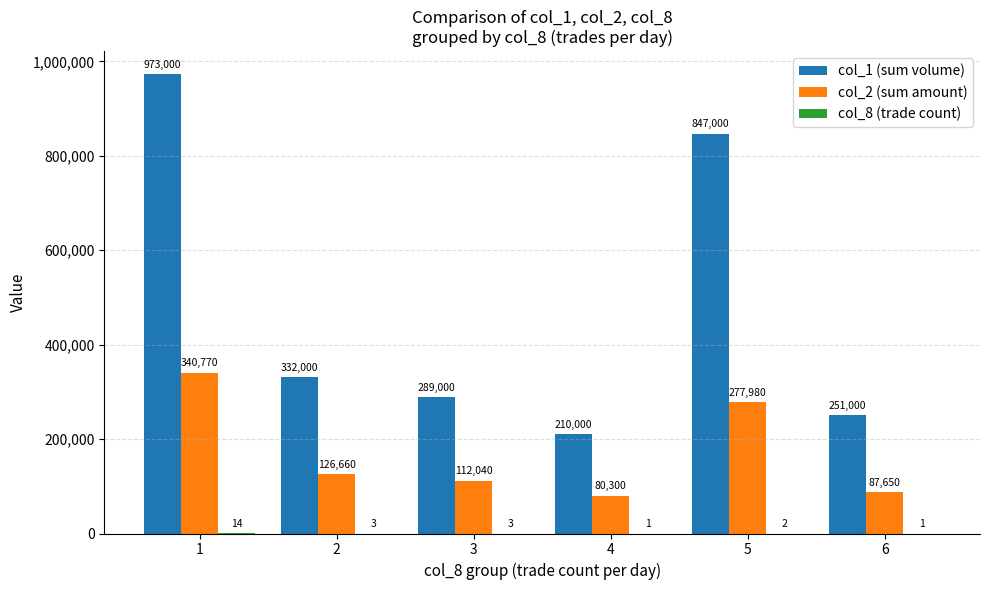

What is the total value across all series at 1?

1313784